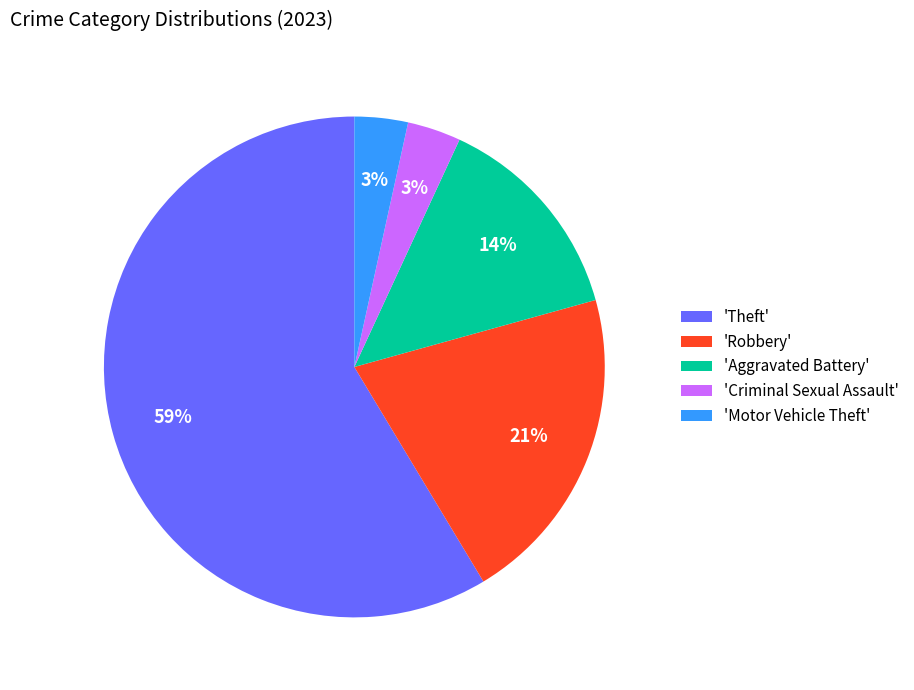

The 'Aggravated Battery' slice represents 24% of the pie. True or false?

False